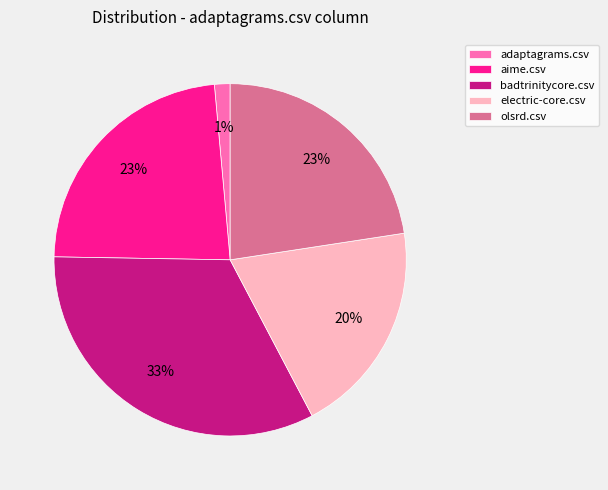

Is there any slice that represents more than half of the pie?

No